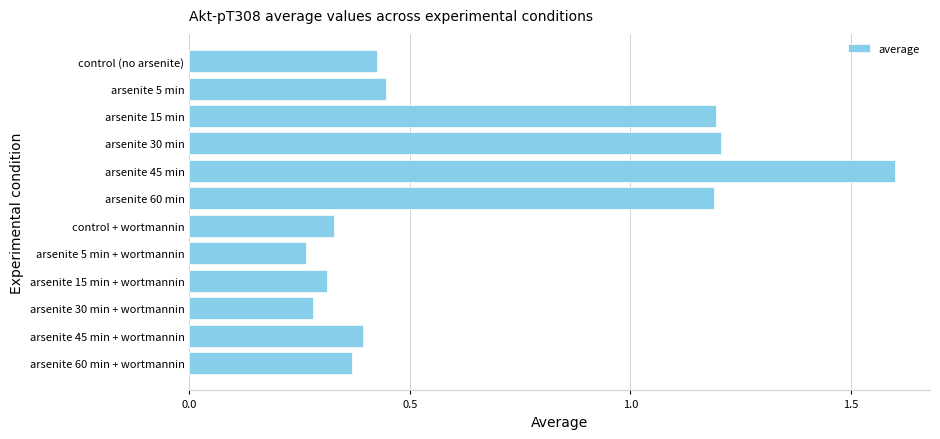

Which label corresponds to the largest value in the chart?

arsenite 45 min